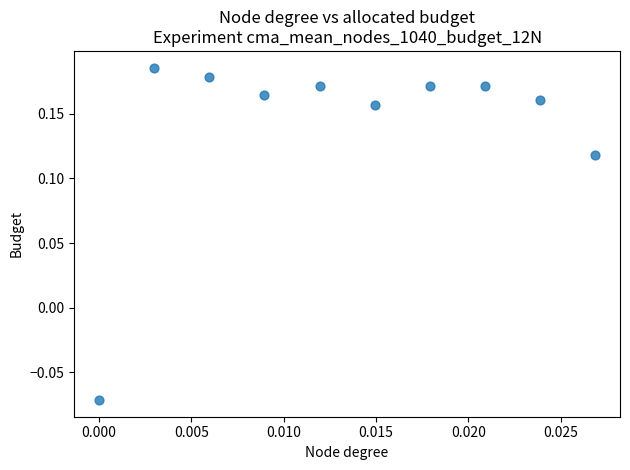

What is the range of Y values (max minus min)?

0.3